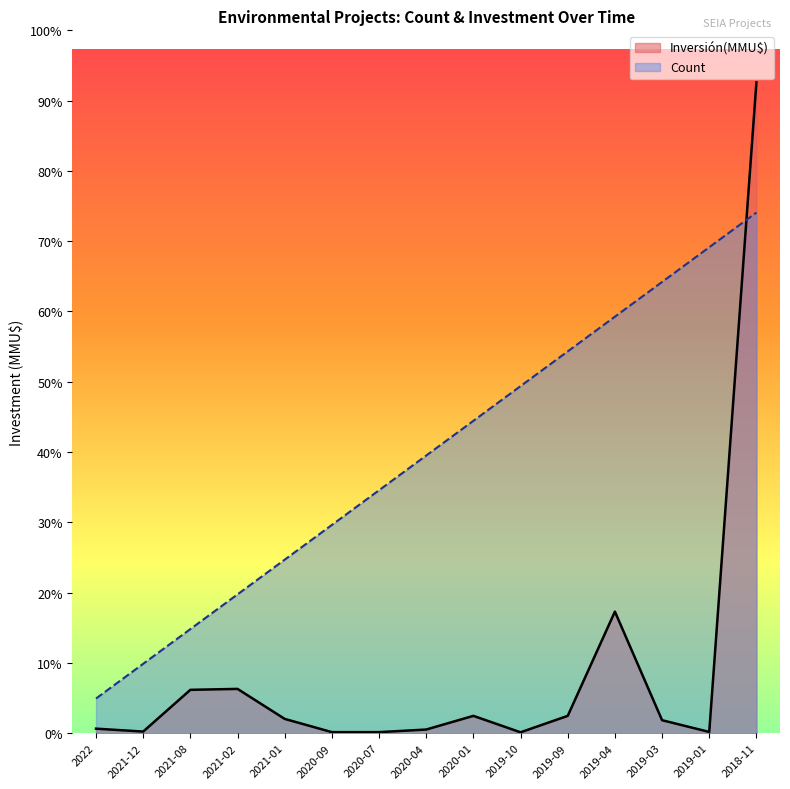

At which category does the chart reach its minimum across all series?

2019-10